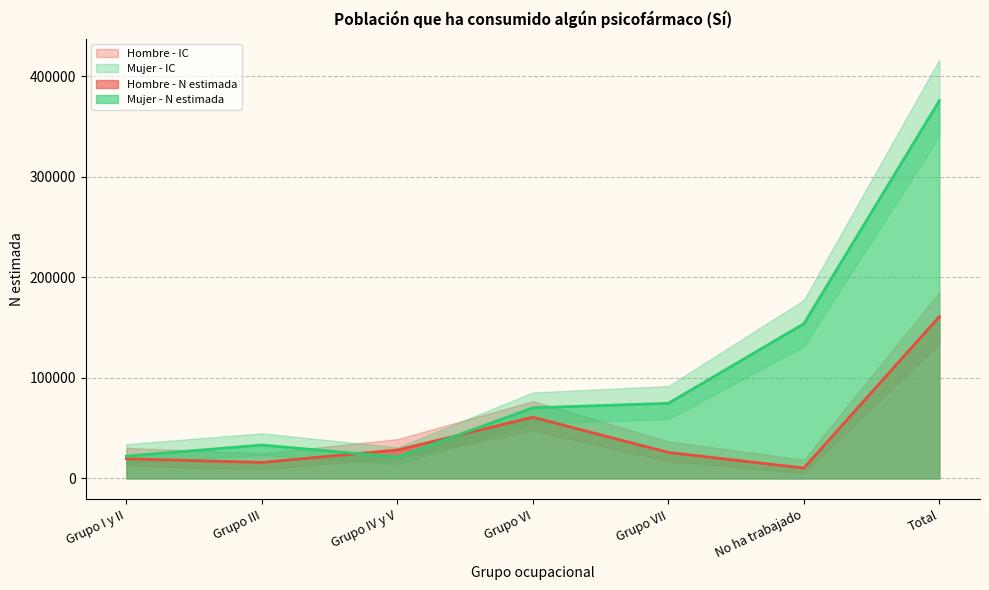

What is the maximum value shown in the chart?

416655